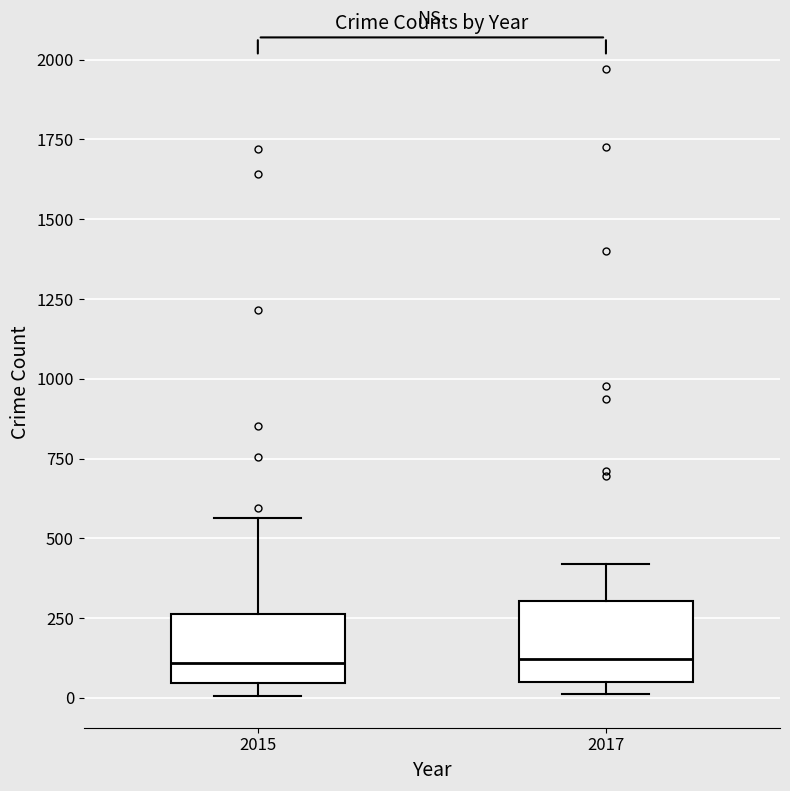

Where does the upper whisker of the box at x = 2015 end on the y-axis? The values are not printed on the chart, so give them approximately, as read against the axis.

550